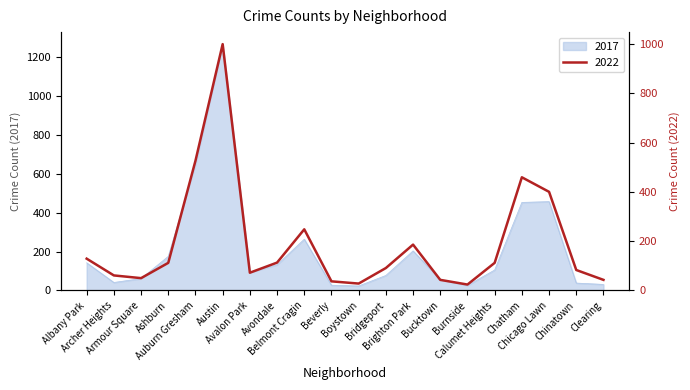

What is the difference between the highest and lowest values at Brighton Park?

17